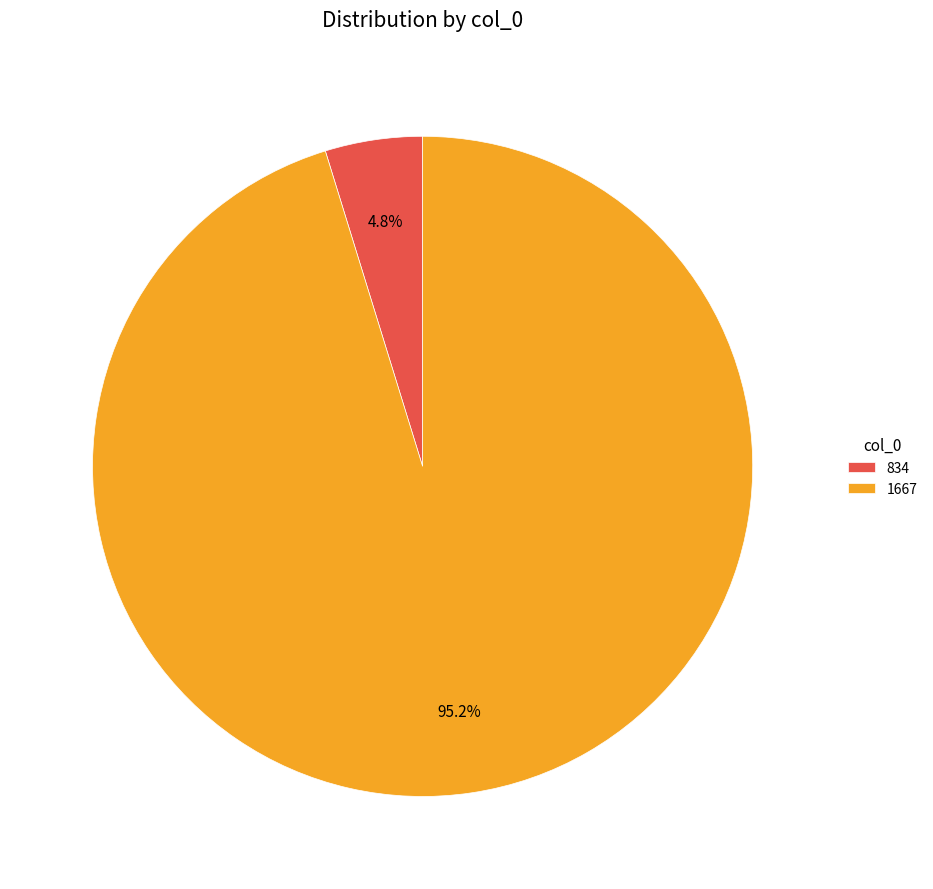

To the nearest percent, what is the difference between the largest and smallest slice percentages?

90%